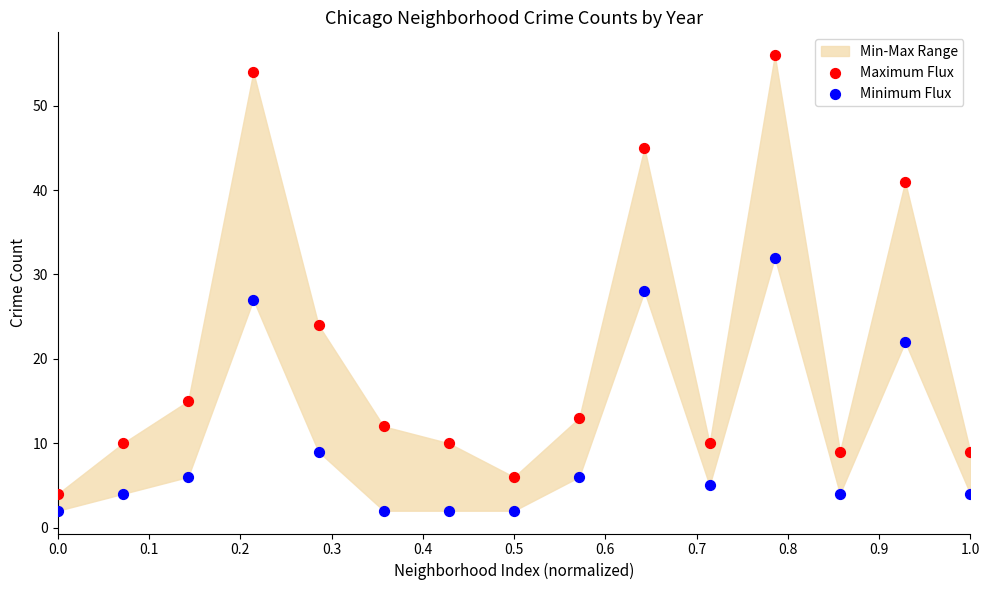

Which series contains the lowest Y value?

Minimum Flux